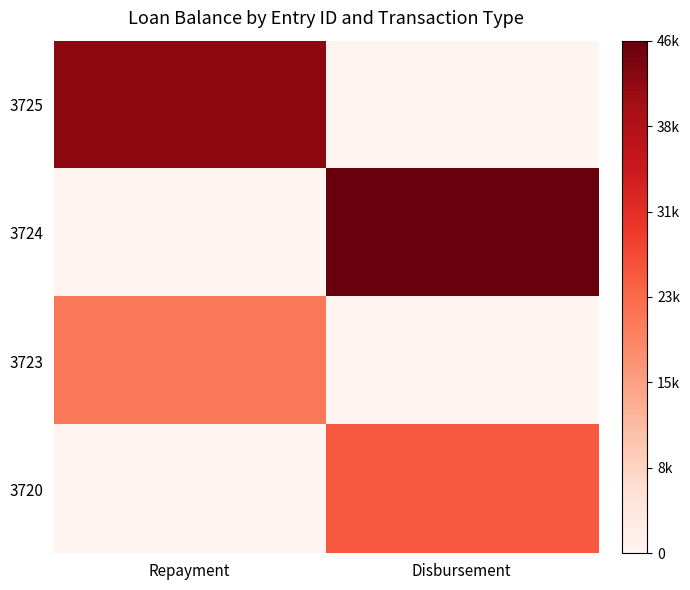

Rank the series at Repayment from lowest to highest value.

3724, 3720, 3723, 3725